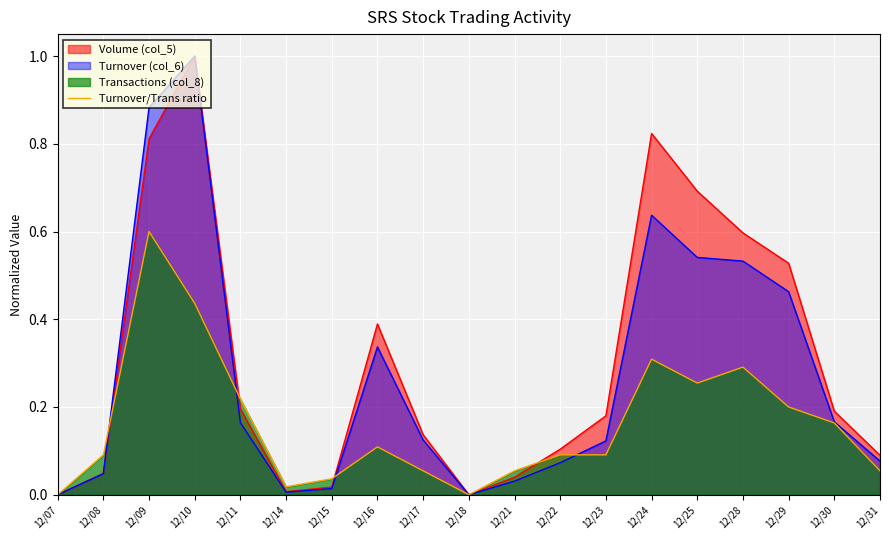

At which category does the chart reach its peak across all series?

12/10